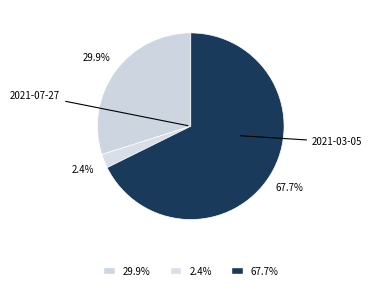

How many segments does this pie chart have?

3